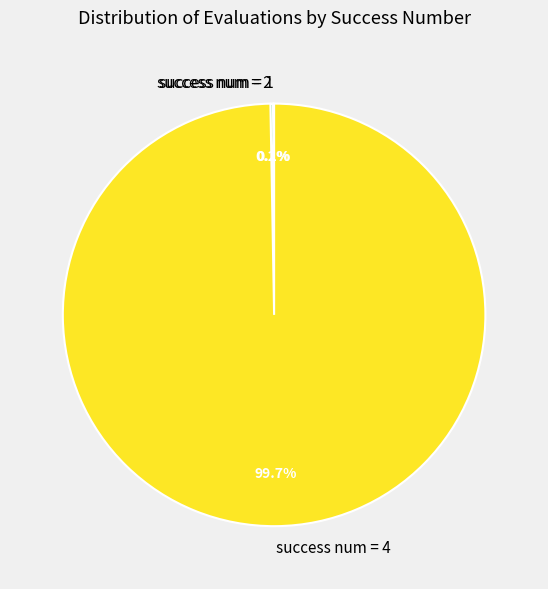

Which category has the biggest portion of the pie?

success num = 4